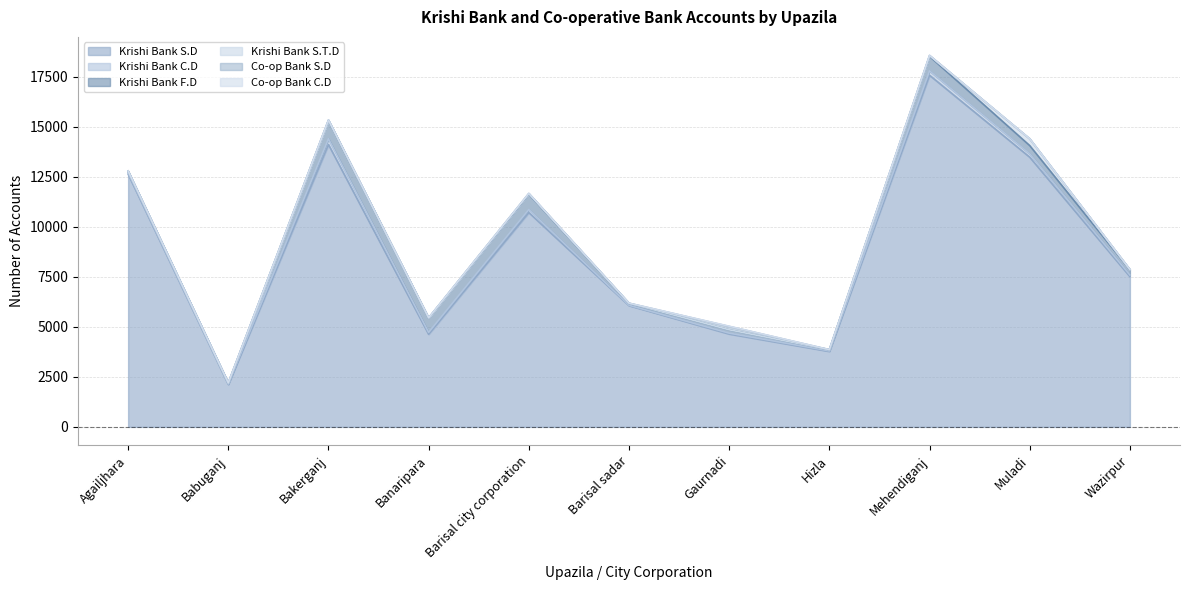

Reading left to right, transcribe all the data shown in this chart.

Krishi Bank S.D: 12640	2121	14115	4628	10714	6063	4642	3773	17580	13483	7513
Krishi Bank C.D: 79	21	290	97	153	17	45	26	220	170	81
Krishi Bank F.D: 71	54	915	719	769	94	160	61	725	410	258
Krishi Bank S.T.D: 6	1	21	9	34	11	7	2	45	340	15
Co-op Bank S.D: 0	0	0	2	0	0	168	0	0	0	0
Co-op Bank C.D: 0	0	0	0	0	0	12	0	0	0	0